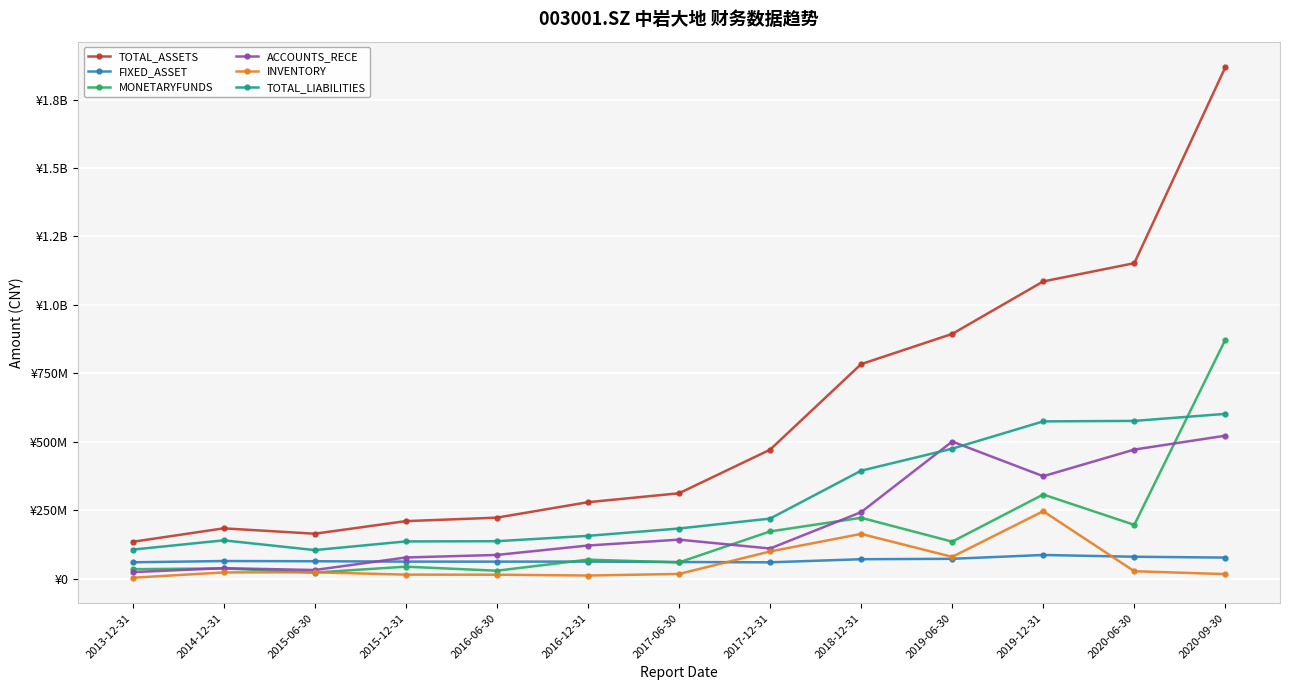

The value of TOTAL_ASSETS at 2017-12-31 is 220289322.7. True or false?

False